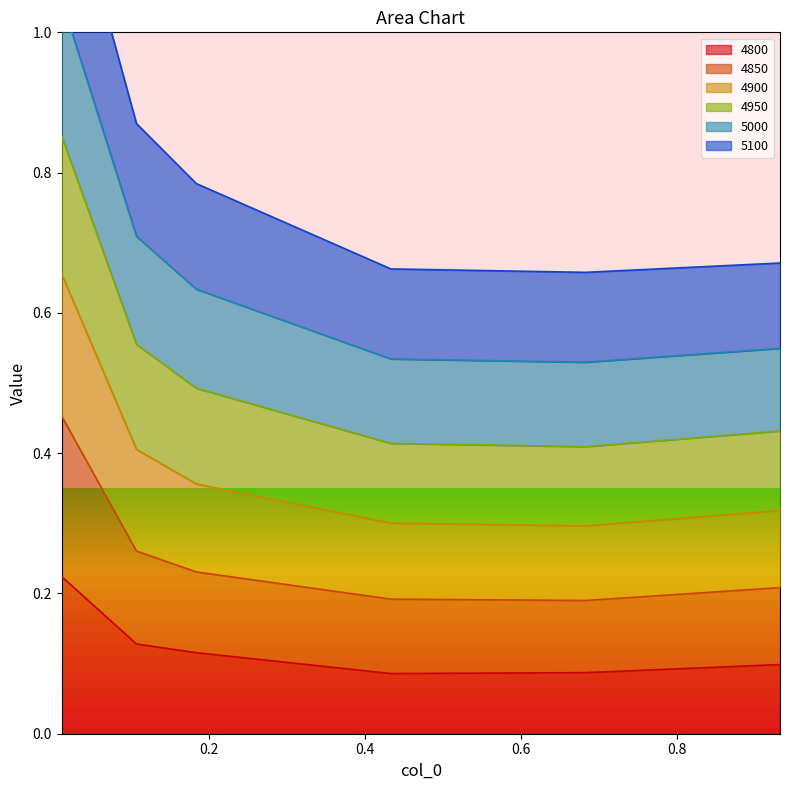

What is the difference between the highest and lowest values at 0.1835616438356164?

0.7